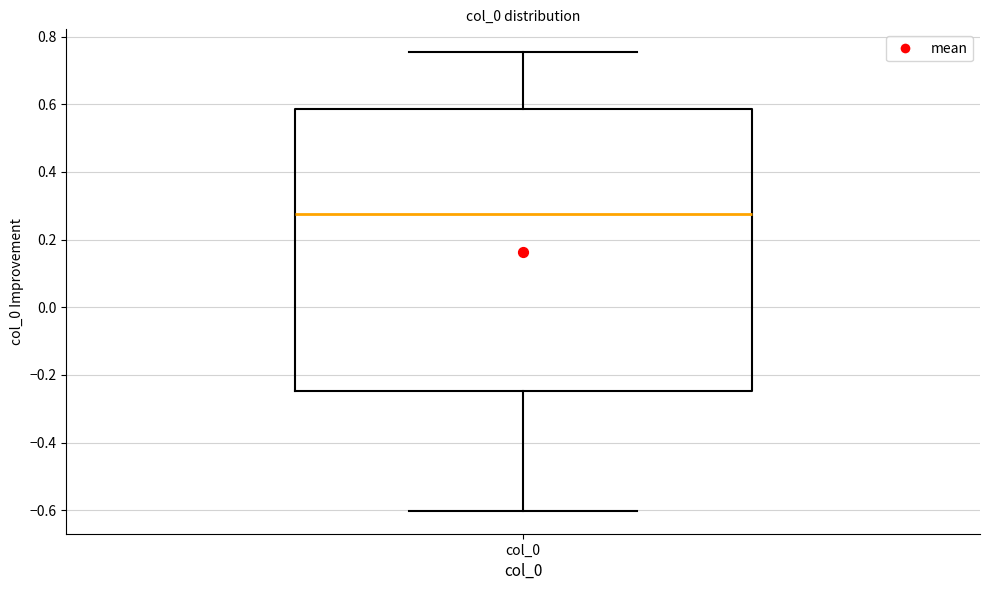

Where is the lower edge of the box for col_0 on the y-axis? The values are not printed on the chart, so give them approximately, as read against the axis.

-0.24